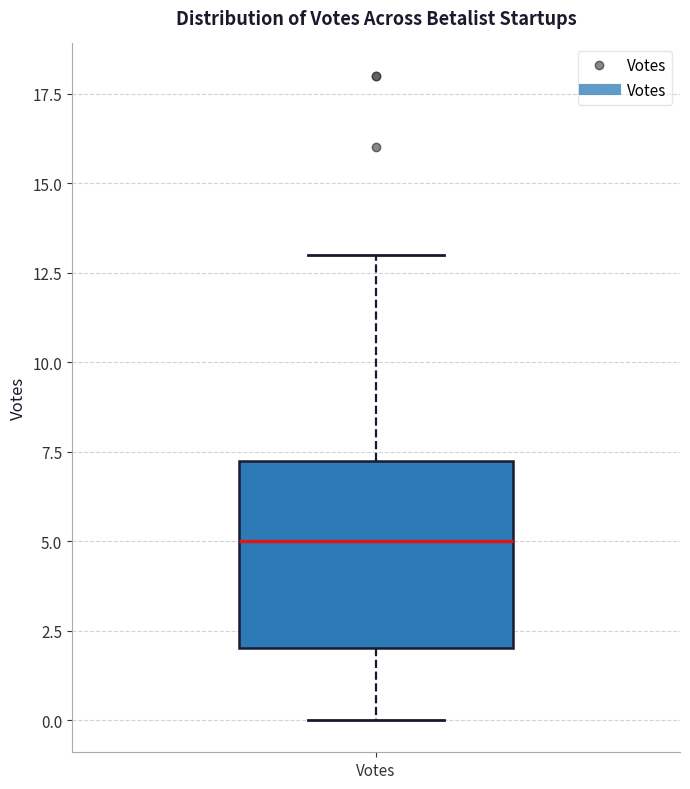

Transcribe this box plot: give where the median line is, the range the box spans, and where the two whiskers end, as read against the y-axis. The values are not printed on the chart, so give them approximately, as read against the axis.

median 5.0, box 2.0 to 7.5, whiskers 0.0 to 13.0